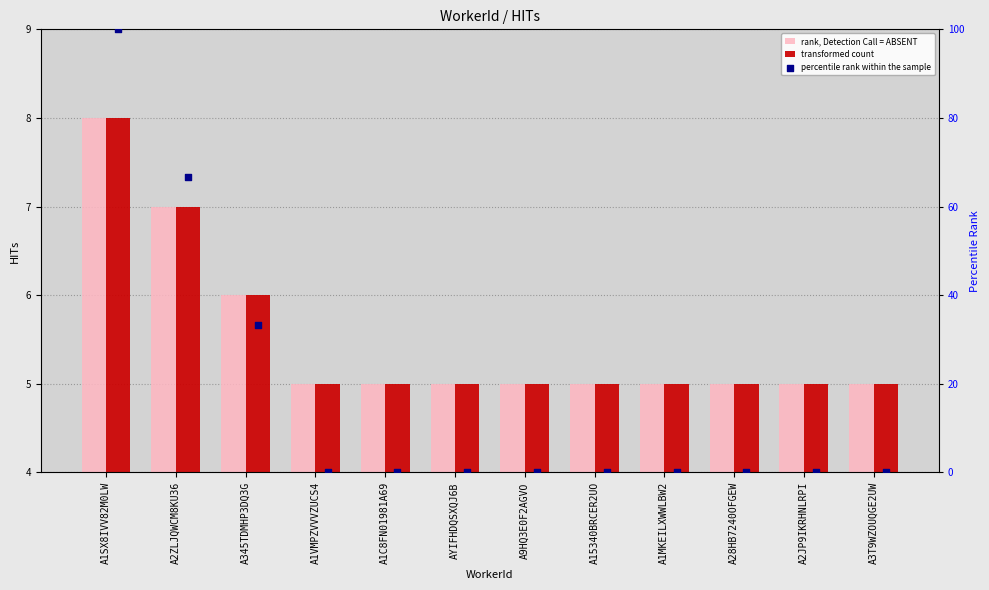

Is the value of rank, Detection Call = ABSENT at A9HQ3E0F2AGVO greater than the value of transformed count at A3T9WZOUQGE2UW?

No